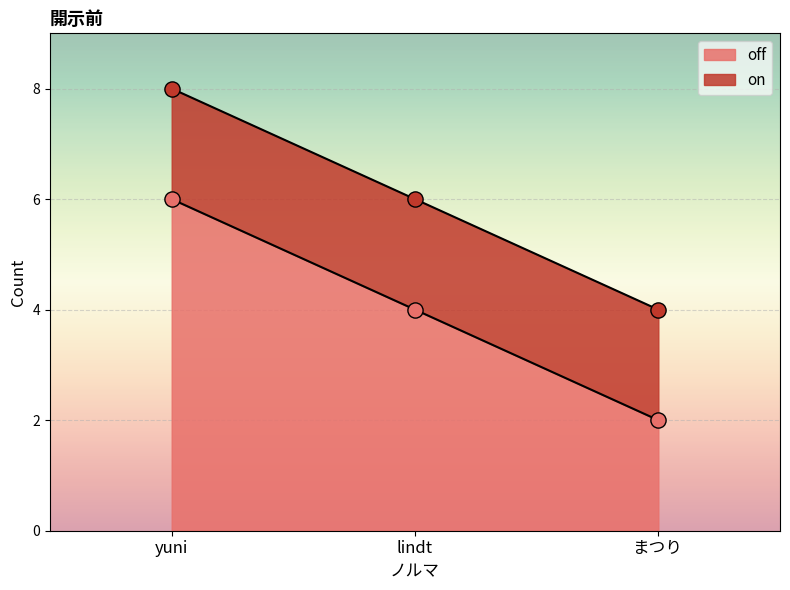

Between lindt and まつり, which is larger?

lindt